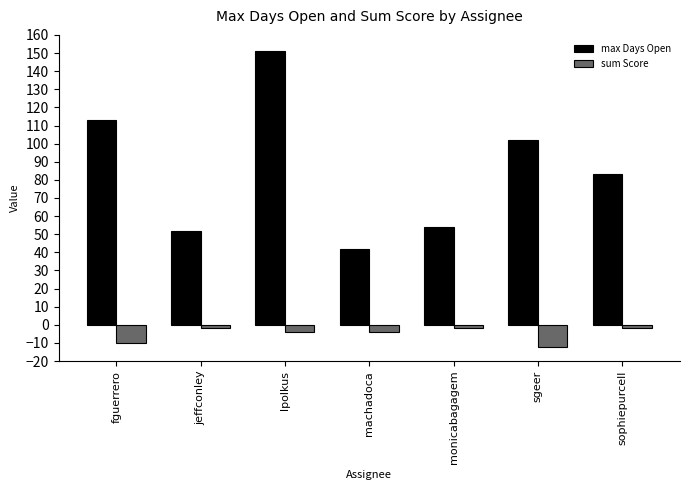

Count the number of categories in the chart.

7